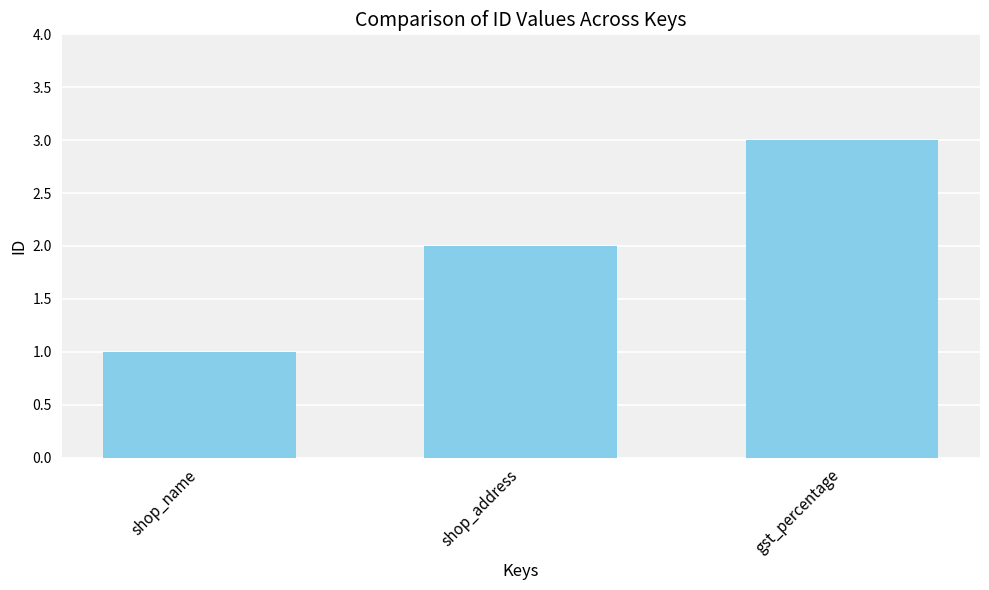

What is the smallest value displayed?

1